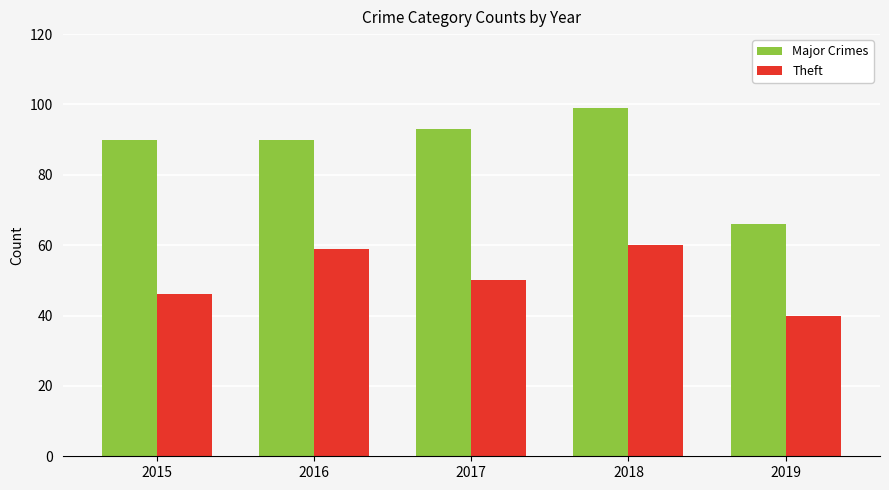

Is it true that Theft equals 70 at 2017?

False